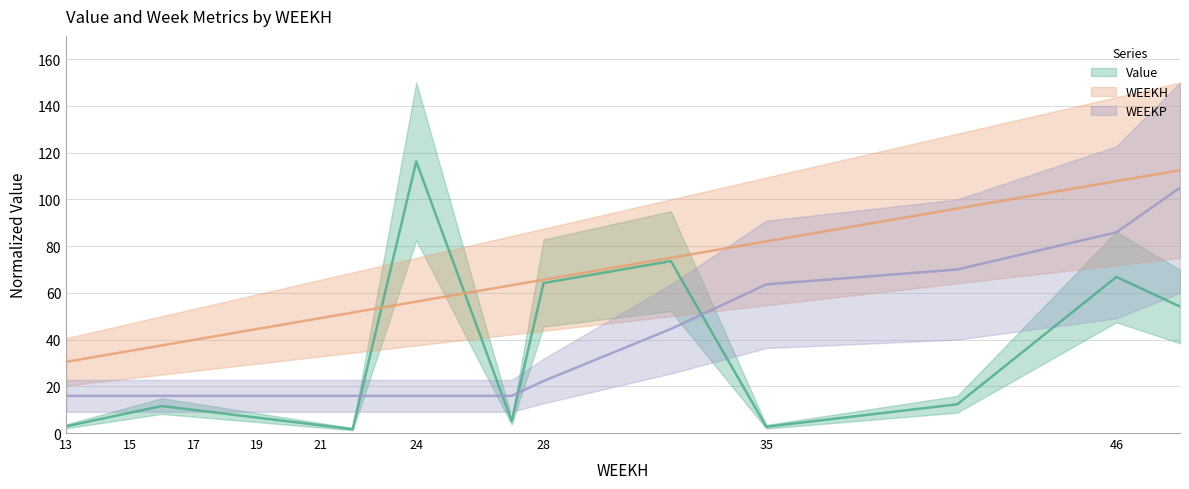

At which label is Value closest to 58?

48